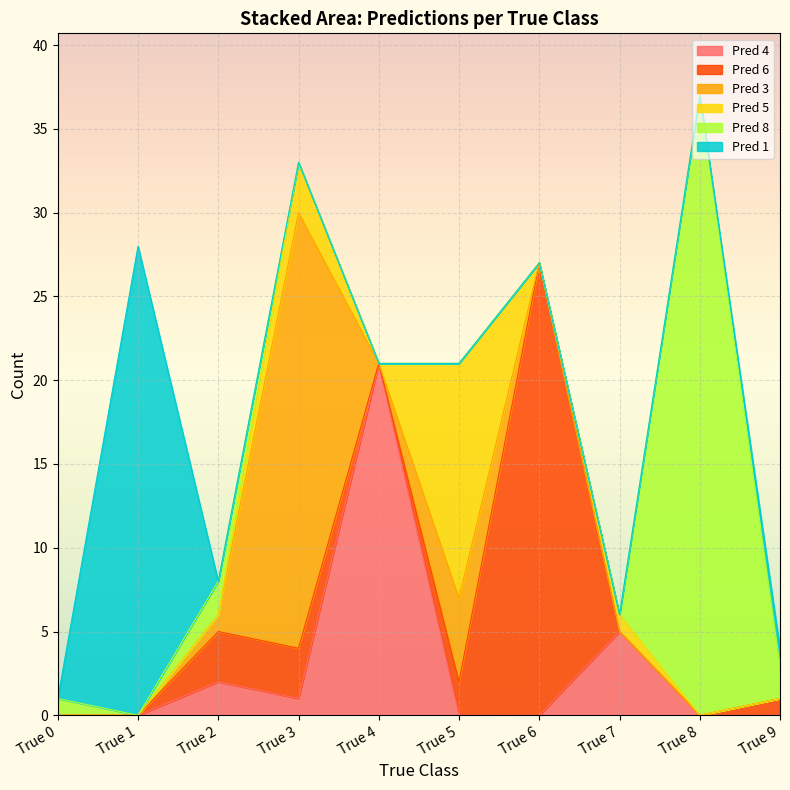

Reading left to right, extract all data points from this chart.

Pred 4: True 0=0	True 1=0	True 2=2	True 3=1	True 4=21	True 5=0	True 6=0	True 7=5	True 8=0	True 9=0
Pred 6: True 0=0	True 1=0	True 2=3	True 3=3	True 4=0	True 5=2	True 6=27	True 7=0	True 8=0	True 9=1
Pred 3: True 0=0	True 1=0	True 2=1	True 3=26	True 4=0	True 5=5	True 6=0	True 7=0	True 8=0	True 9=0
Pred 5: True 0=0	True 1=0	True 2=0	True 3=3	True 4=0	True 5=14	True 6=0	True 7=1	True 8=0	True 9=0
Pred 8: True 0=1	True 1=0	True 2=2	True 3=0	True 4=0	True 5=0	True 6=0	True 7=0	True 8=37	True 9=2
Pred 1: True 0=0	True 1=28	True 2=0	True 3=0	True 4=0	True 5=0	True 6=0	True 7=0	True 8=0	True 9=1